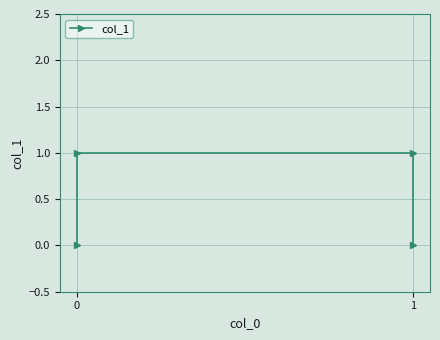

What is the maximum value shown in the chart?

1